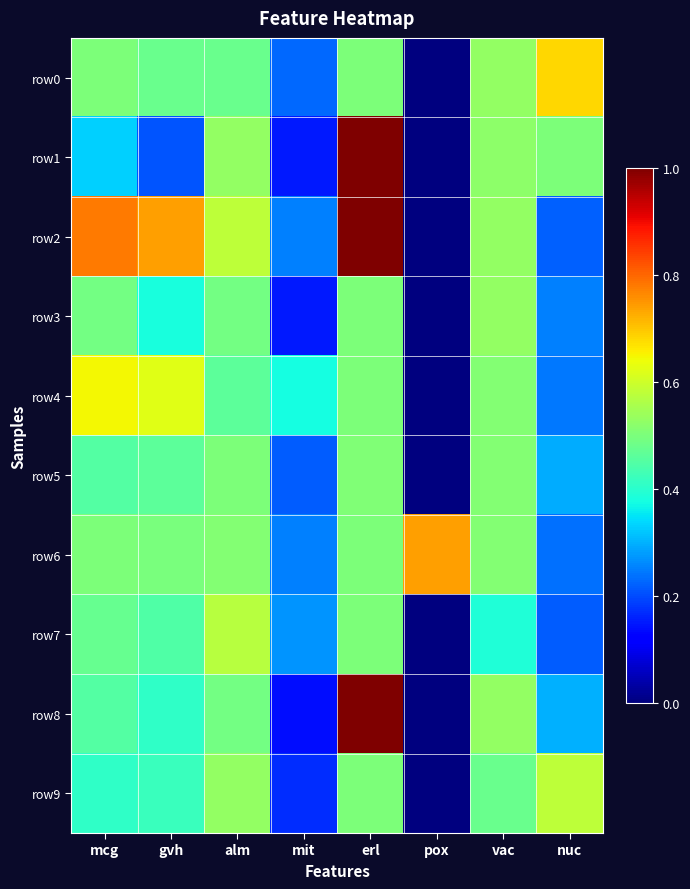

Which series has the largest total across all categories?

row2